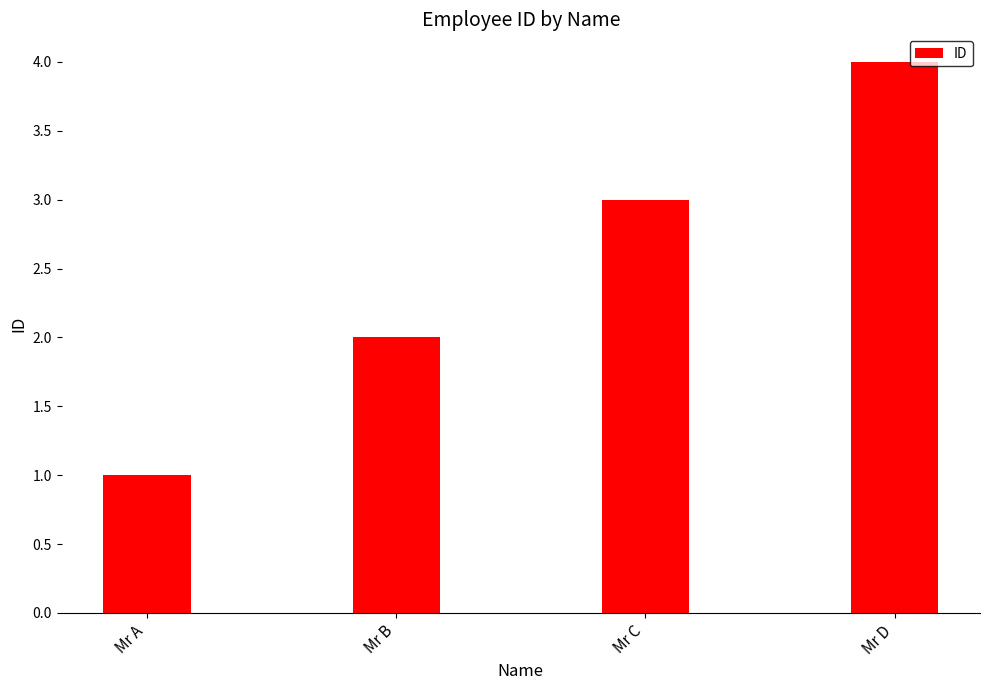

What is the value of the 4th bar from the left?

4